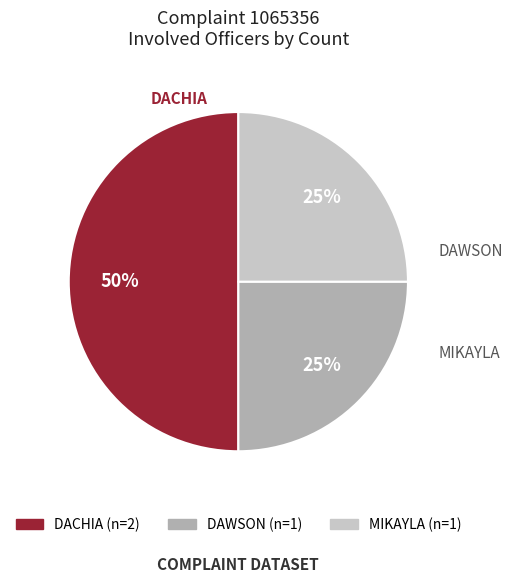

How many slices are in this pie chart?

3